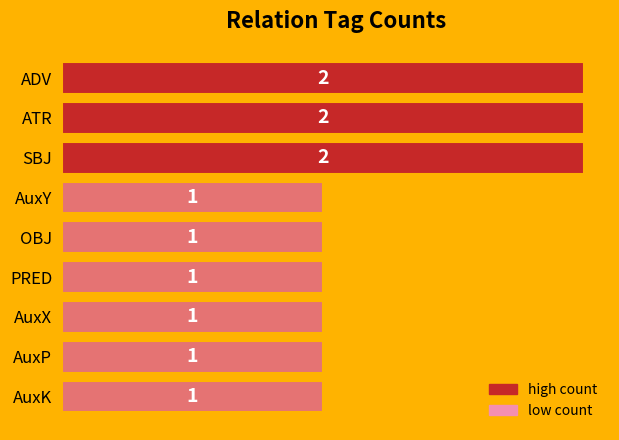

How many values exceed 1?

3